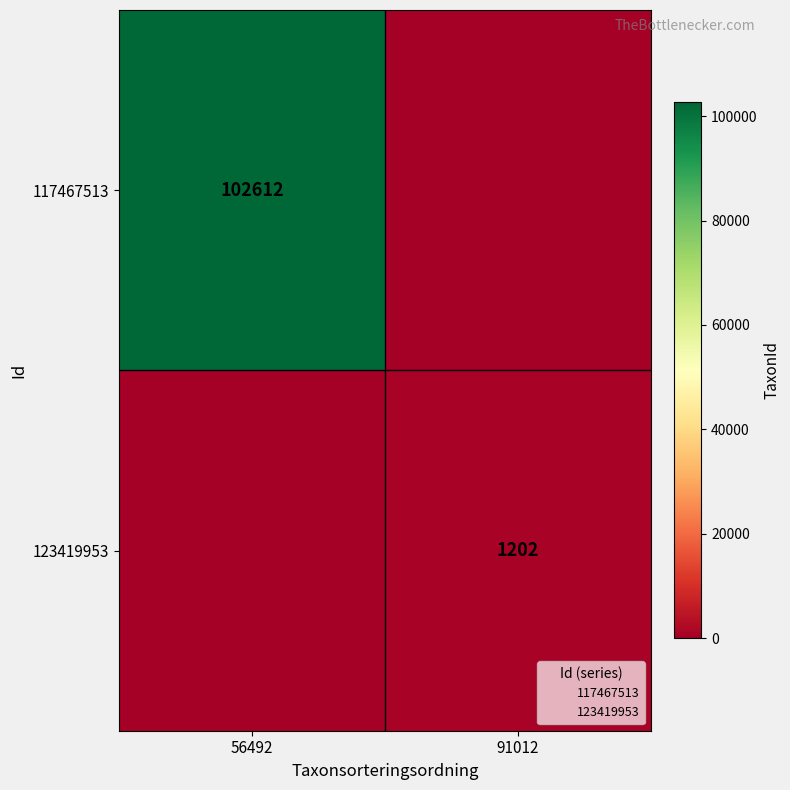

The value of 117467513 at 56492 is 102612. True or false?

True